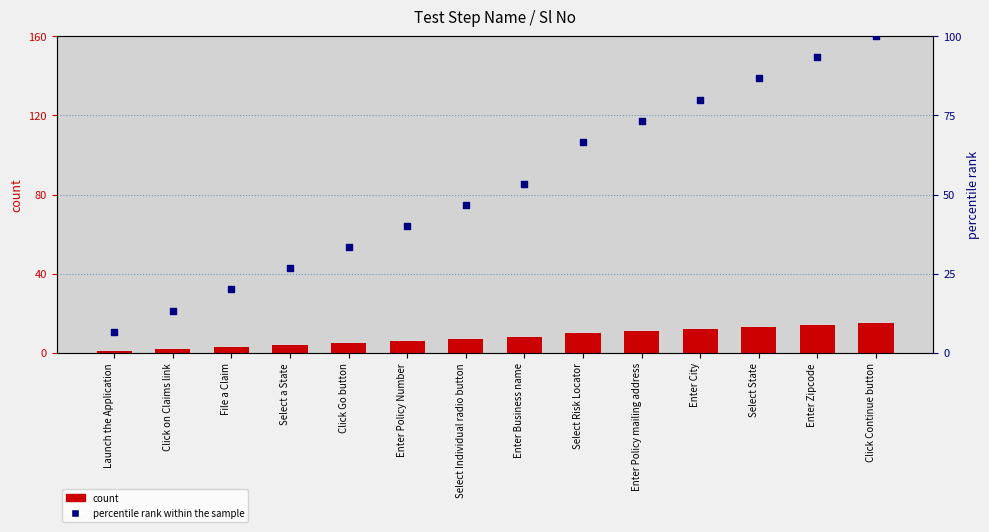

Which series reaches the minimum Y coordinate?

count